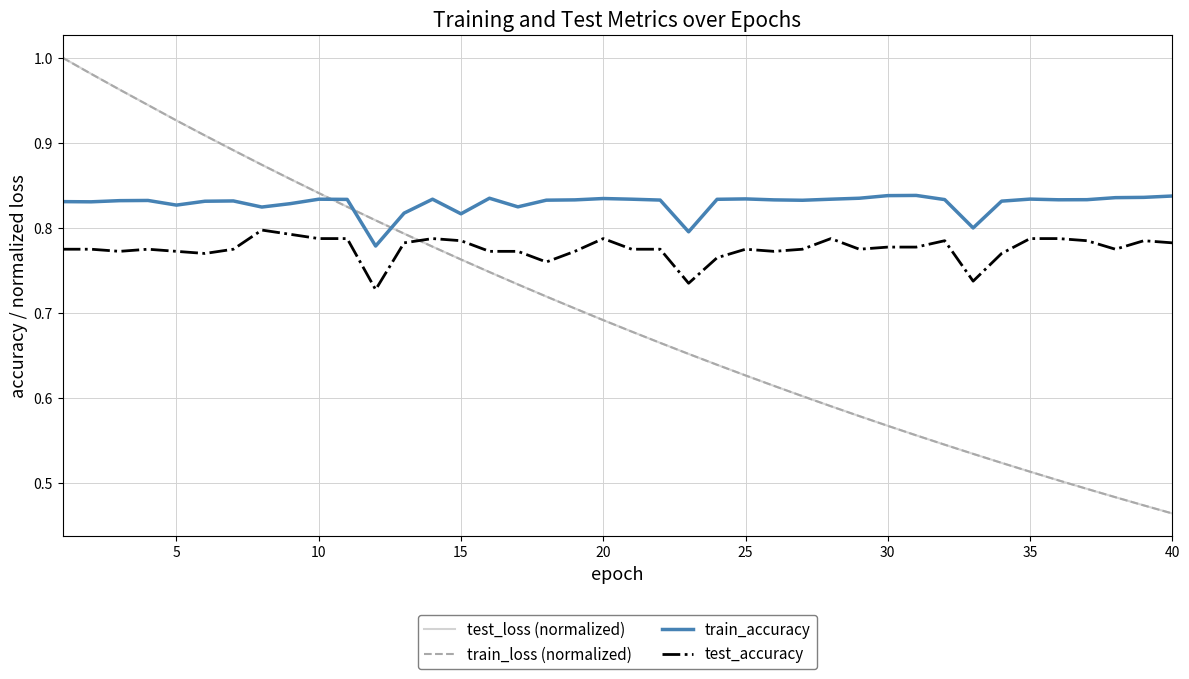

Which series has the largest total across all categories?

train_accuracy